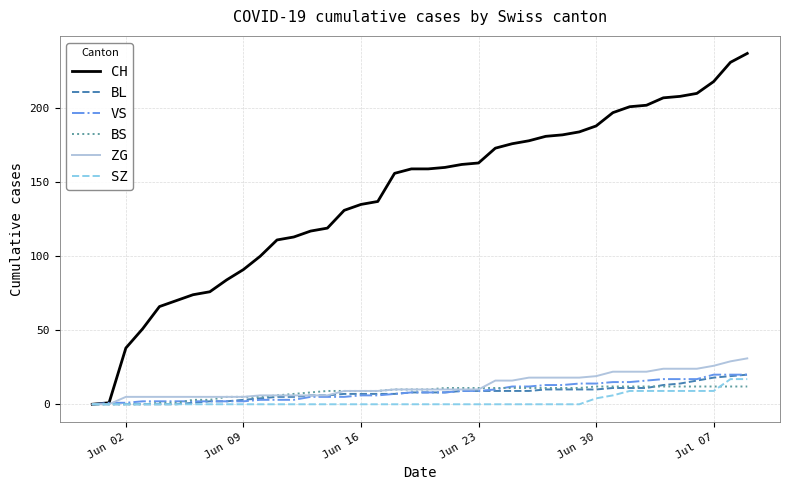

What is the difference between the maximum and minimum values in the ZG series?

31